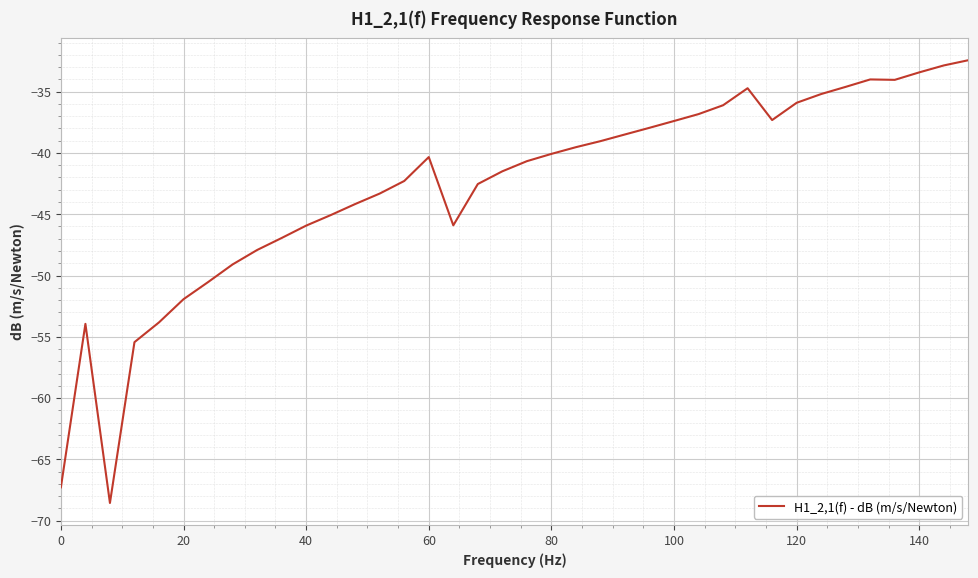

What is the minimum value shown in the chart?

-68.6